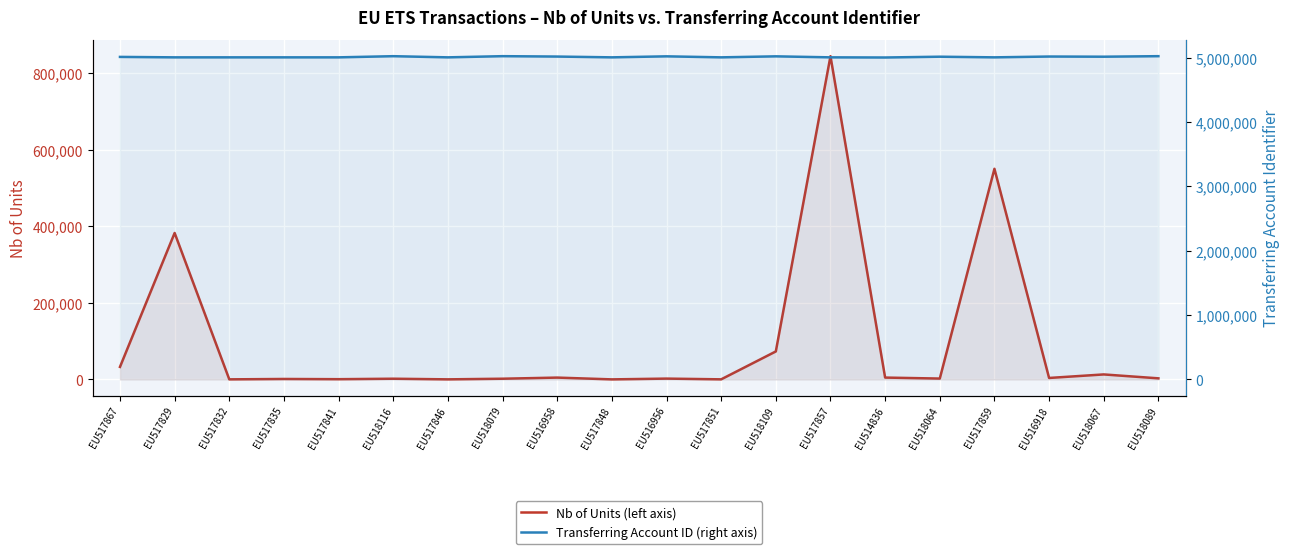

Reading right to left, list all the values displayed in this chart.

Nb of Units (left axis): EU518089=3000	EU518067=13215	EU516918=3998	EU517859=550472	EU518064=2406	EU514836=5000	EU517857=844772	EU518109=73294	EU517851=391	EU516956=2291	EU517848=285	EU516958=4944	EU518079=1999	EU517846=353	EU518116=1999	EU517841=786	EU517835=1348	EU517832=350	EU517829=382817	EU517867=32883
Transferring Account ID (right axis): EU518089=5022838	EU518067=5014574	EU516918=5017234	EU517859=5004484	EU518064=5014553	EU514836=5002196	EU517857=5004483	EU518109=5020202	EU517851=5004482	EU516956=5020255	EU517848=5004481	EU516958=5016794	EU518079=5022838	EU517846=5004480	EU518116=5022592	EU517841=5004479	EU517835=5004478	EU517832=5004477	EU517829=5004473	EU517867=5011448